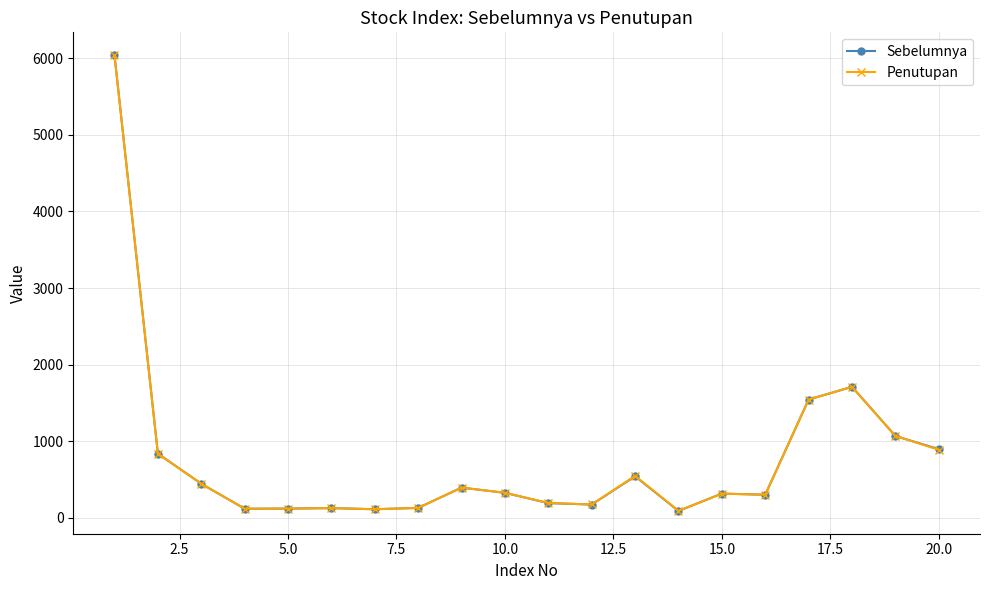

What is the maximum value shown in the chart?

6039.9